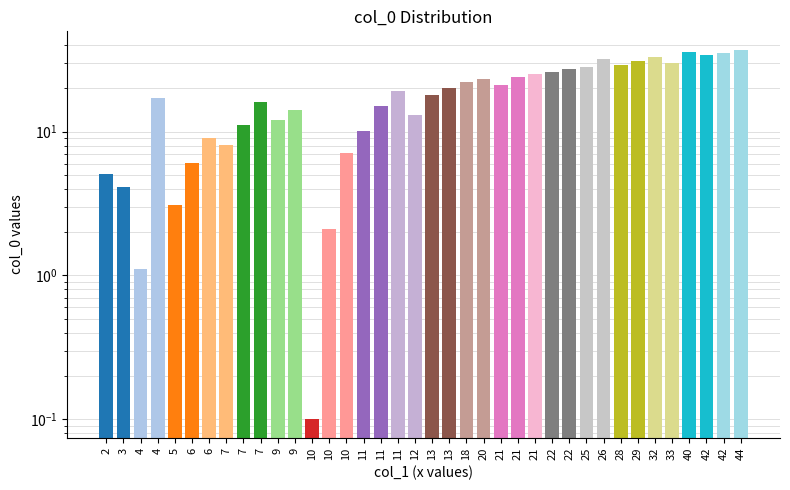

What is the difference between the second highest and minimum values?

36.0